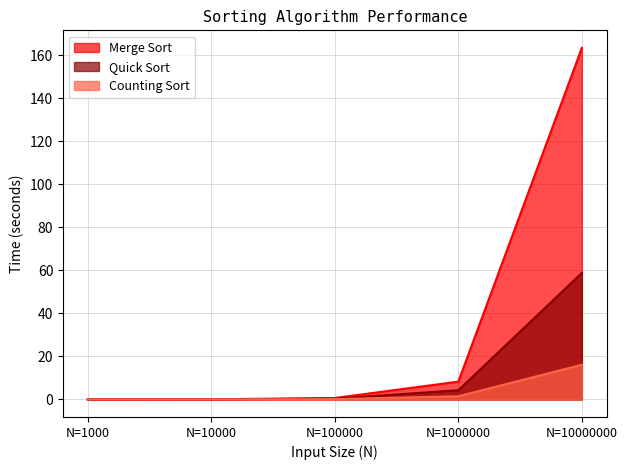

Which series changed the most between N=100000 and N=10000000?

Merge Sort